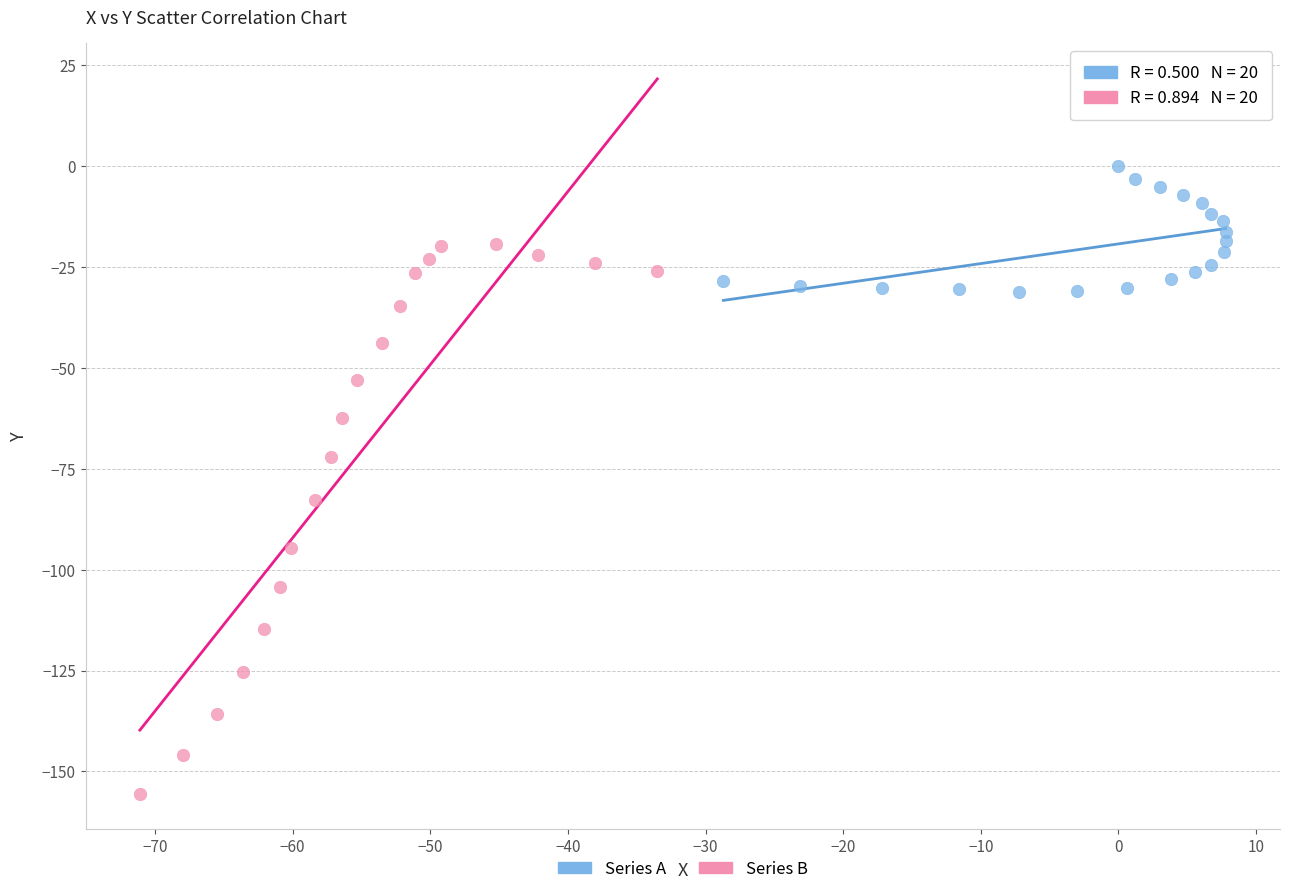

Which series has the largest Y range (max minus min)?

Series B